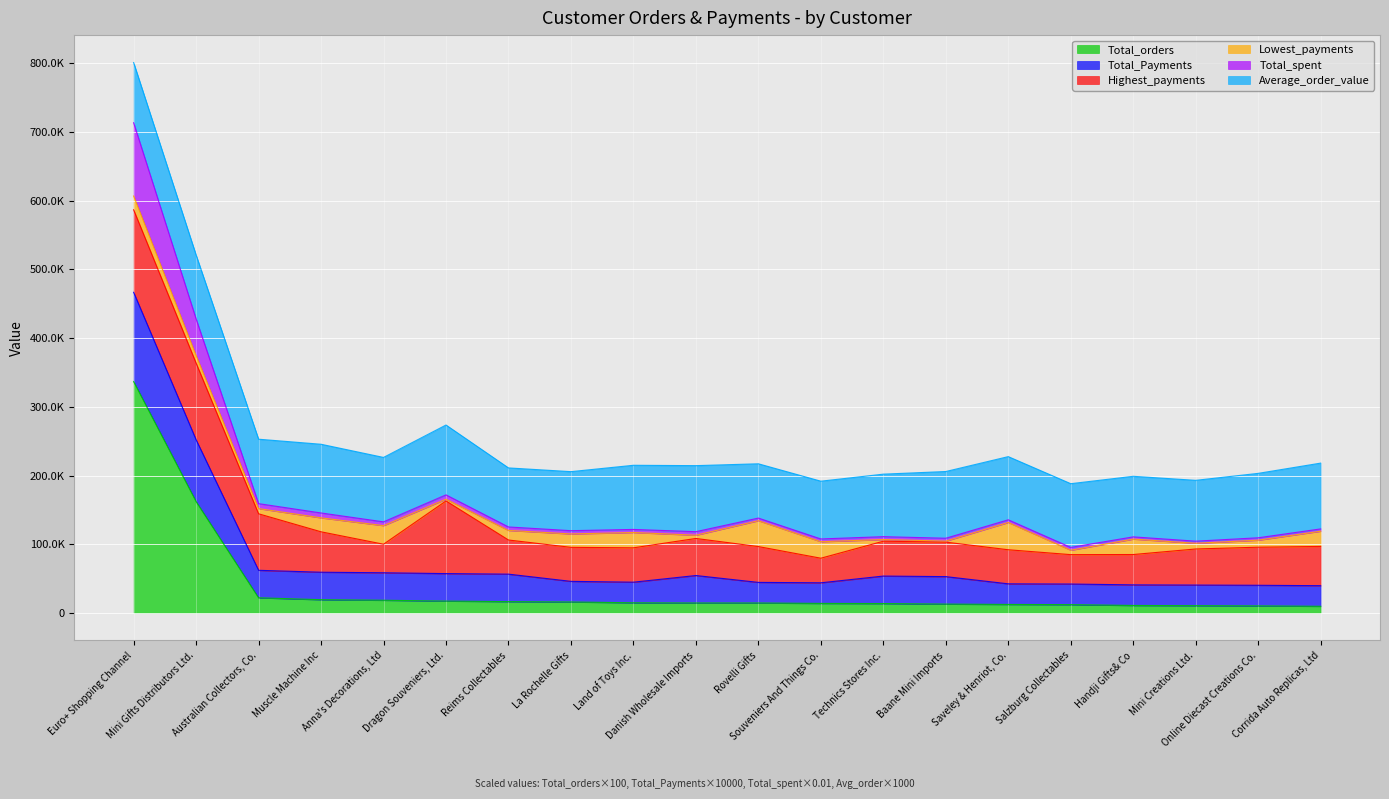

What is the difference between the second highest and second lowest values in the Total_orders series?

151800.0